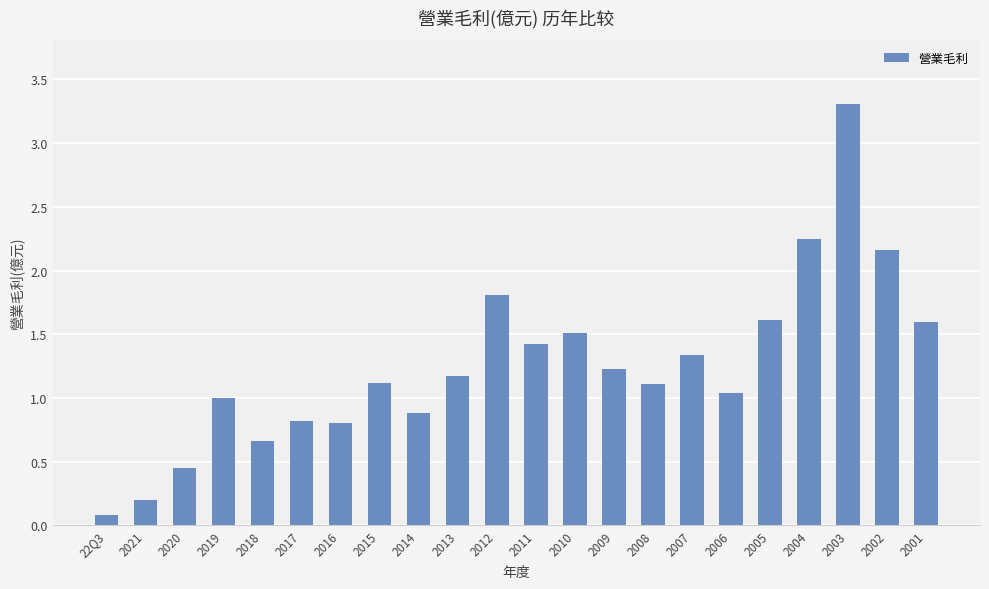

What is the difference between the maximum and minimum values?

3.2